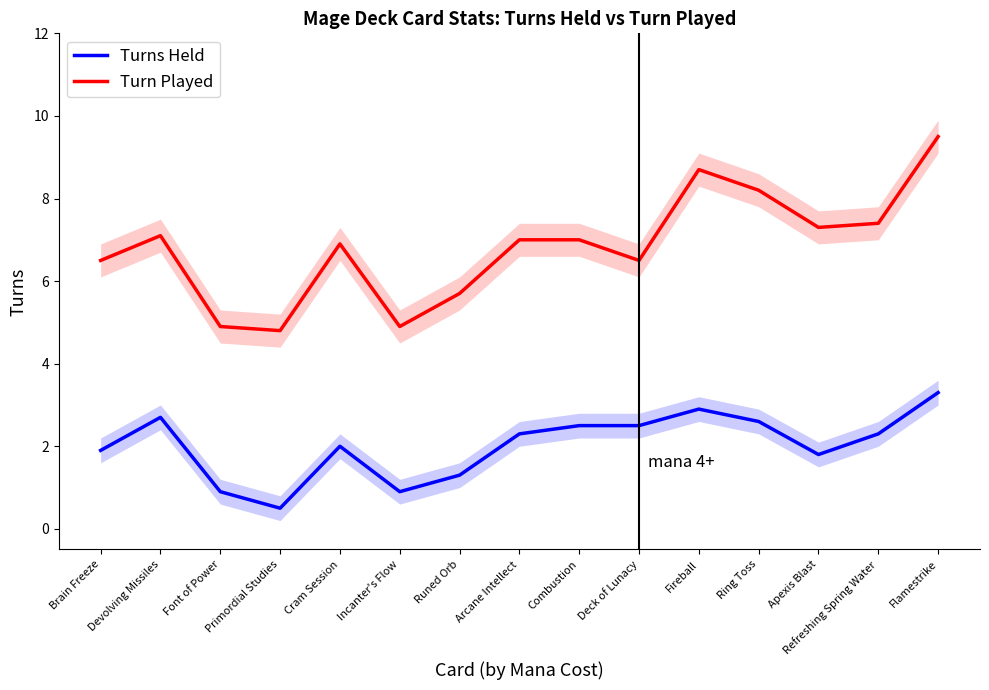

What is the average value of the Turns Held series?

2.0